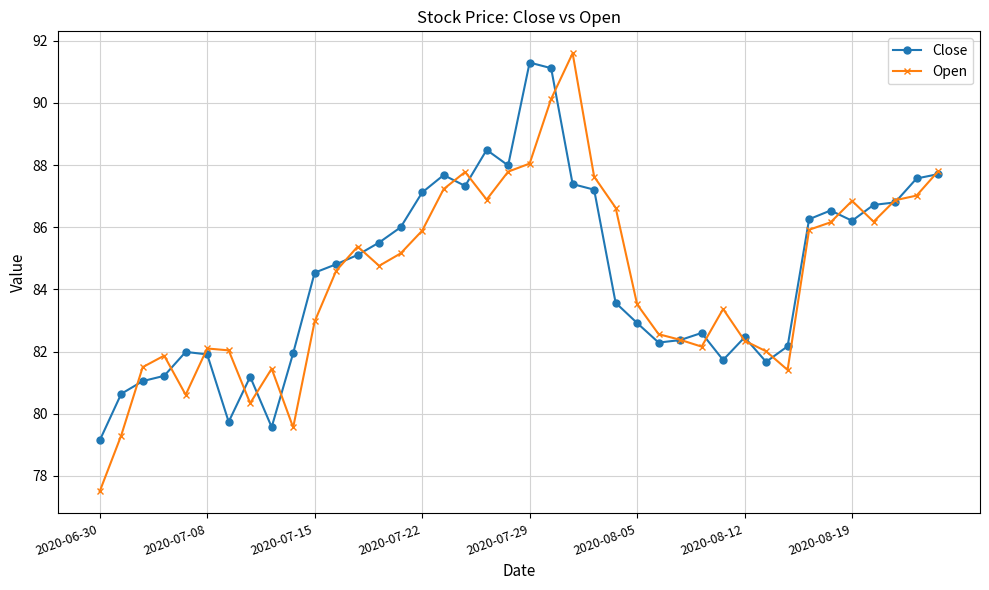

At how many categories does at least one series exceed 78?

40